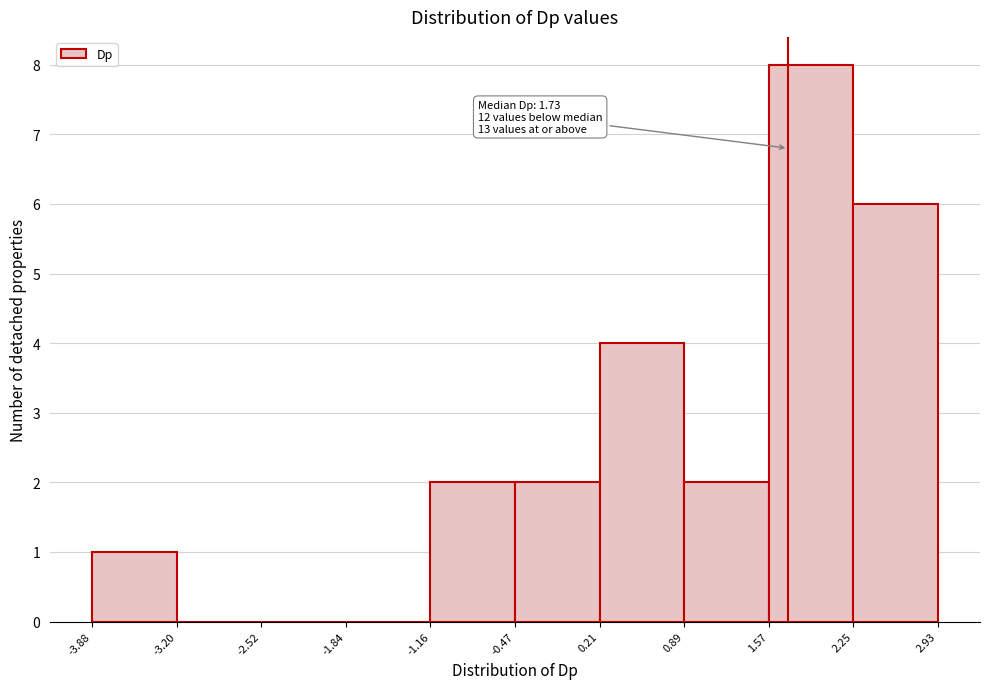

Which range on the x-axis has the tallest bar?

1.57 to 2.25